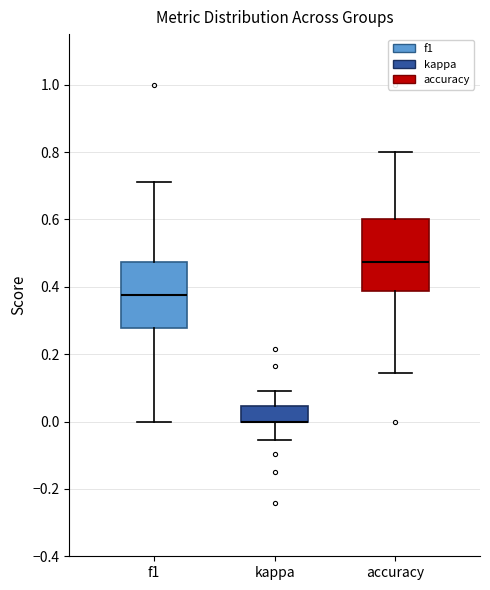

Reading left to right, read every box against the y-axis: the position of its median line, the range the box covers, and the ends of its whiskers. The values are not printed on the chart, so give them approximately, as read against the axis.

f1: median 0.38, box 0.28 to 0.48, whiskers 0.00 to 0.72
kappa: median 0.00 (drawn on the box's lower edge), box 0.00 to 0.04, whiskers -0.06 to 0.10
accuracy: median 0.48, box 0.38 to 0.60, whiskers 0.14 to 0.80